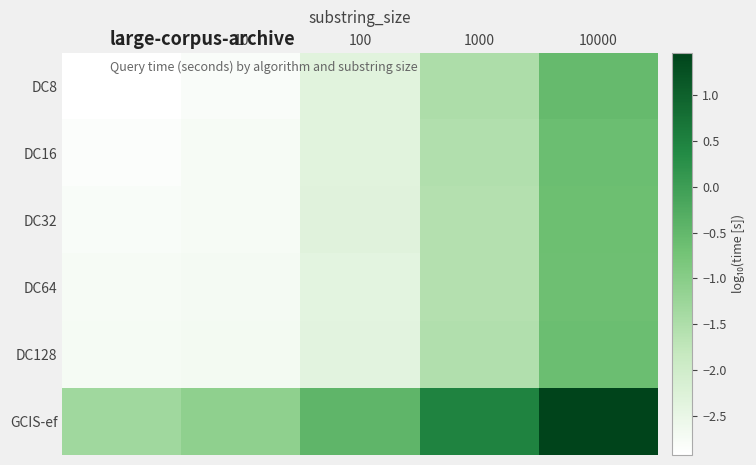

Reading left to right, what are all the values shown in this chart?

DC8: 1=-2.9	10=-2.8	100=-2.3	1000=-1.5	10000=-0.5
DC16: 1=-2.9	10=-2.8	100=-2.3	1000=-1.5	10000=-0.6
DC32: 1=-2.8	10=-2.8	100=-2.3	1000=-1.6	10000=-0.6
DC64: 1=-2.8	10=-2.7	100=-2.4	1000=-1.6	10000=-0.7
DC128: 1=-2.7	10=-2.7	100=-2.4	1000=-1.6	10000=-0.6
GCIS-ef: 1=-1.3	10=-1.1	100=-0.4	1000=0.5	10000=1.5